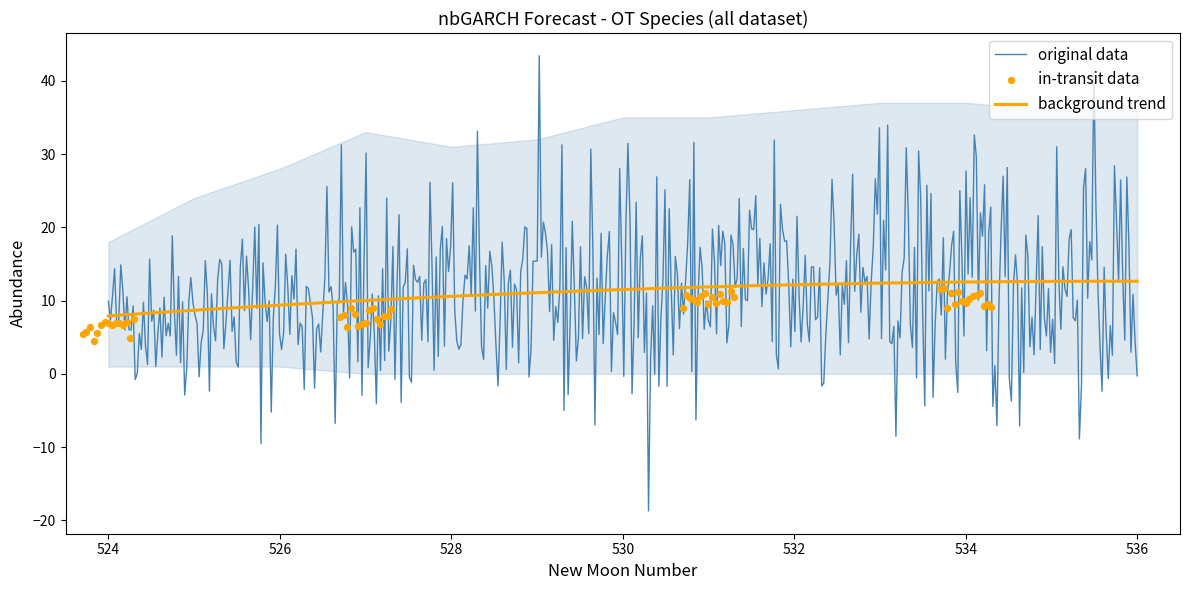

What is the maximum value for original data?

43.4